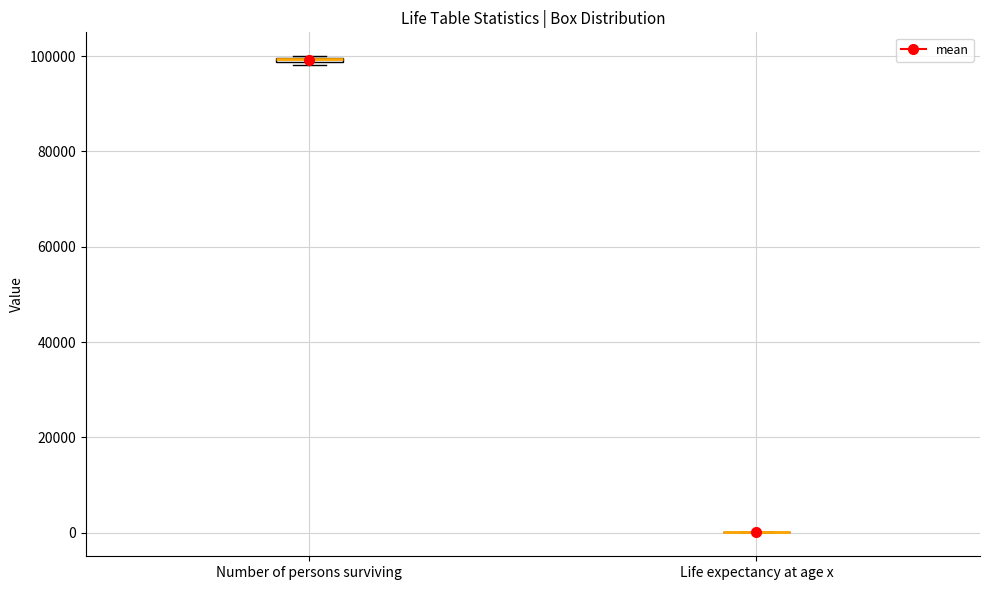

Where is the lower edge of the box for Number of persons surviving on the y-axis? The values are not printed on the chart, so give them approximately, as read against the axis.

98000